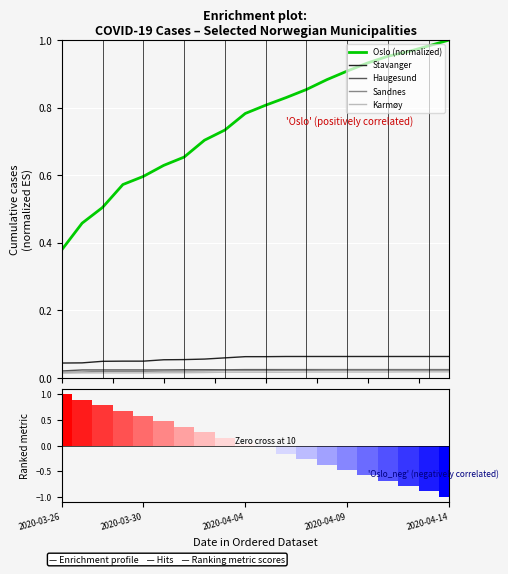

True or false: Stavanger and Oslo (normalized) intersect in this chart.

False